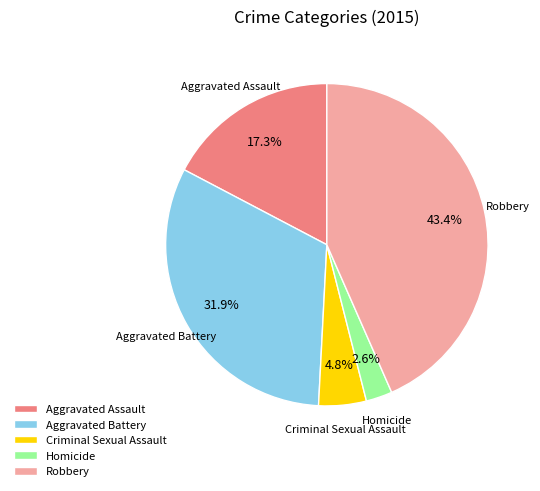

To the nearest percent, what portion does Homicide represent?

3%